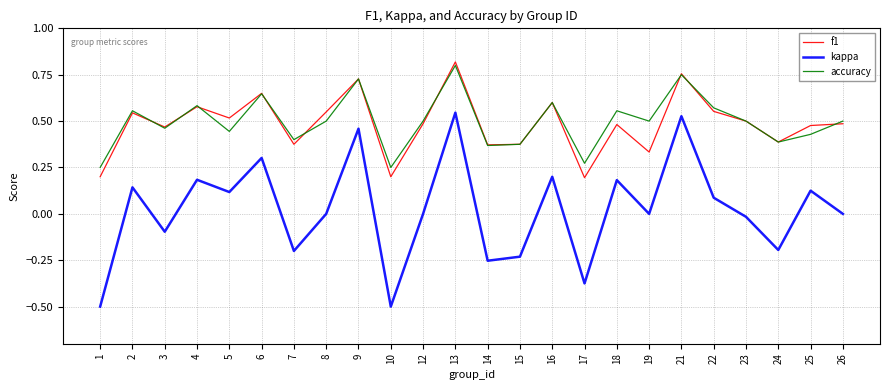

True or false: accuracy and f1 cross at least once.

True